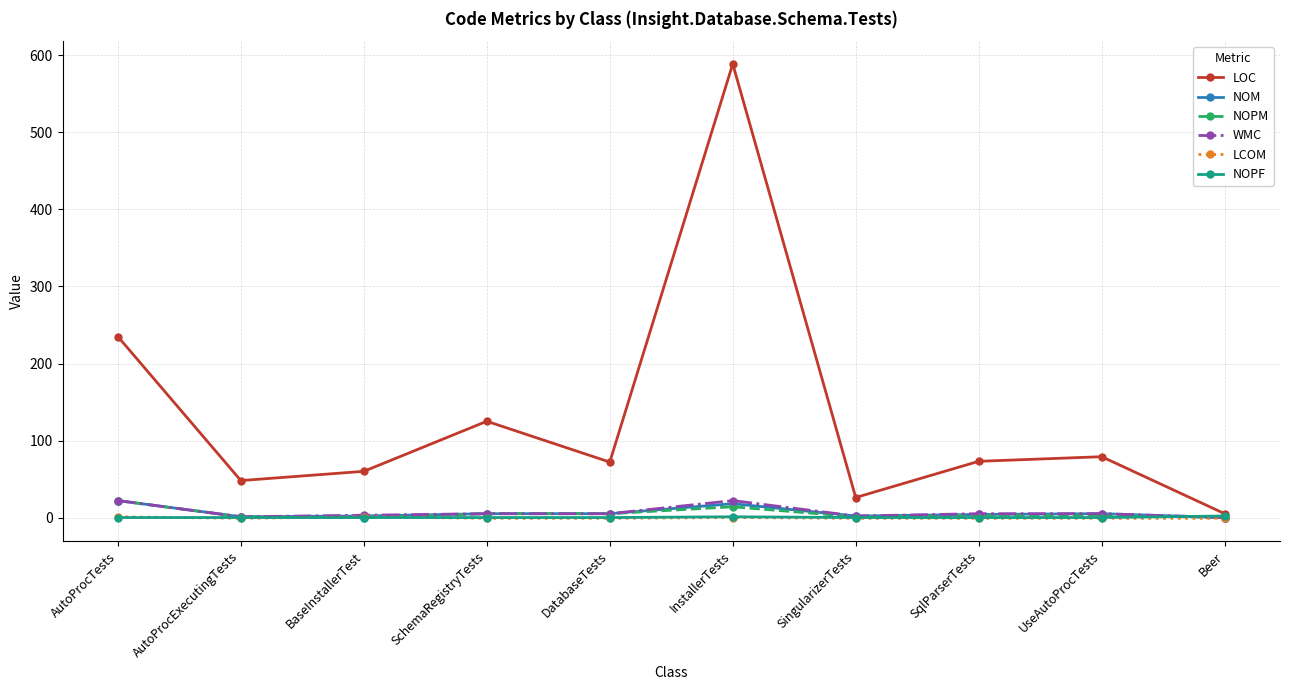

How many lines are shown in the chart?

6